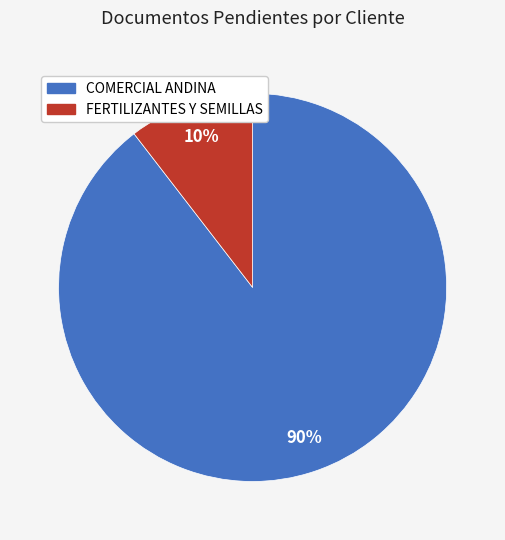

Does any single category account for the majority?

Yes